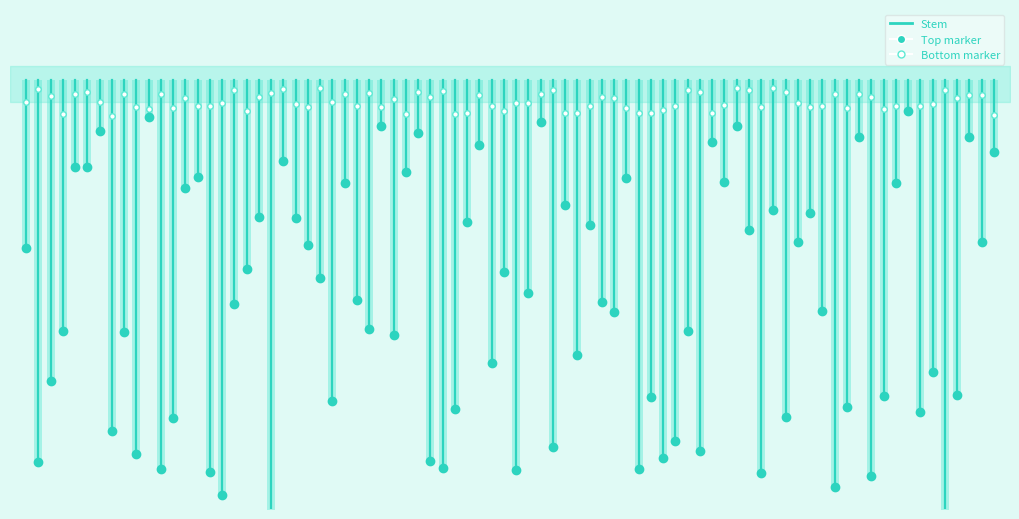

What is the difference between the maximum and minimum values?

117.4